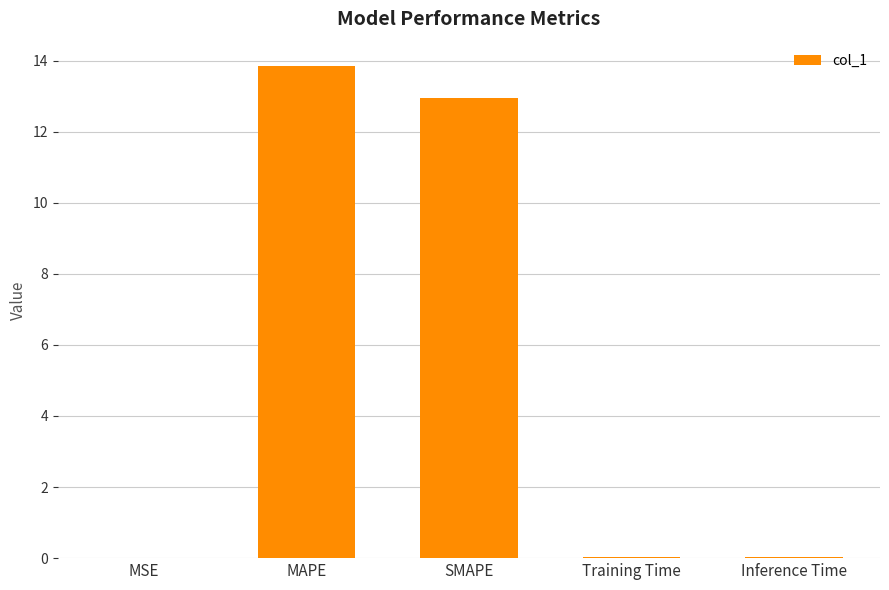

What is the sum of all values?

26.9